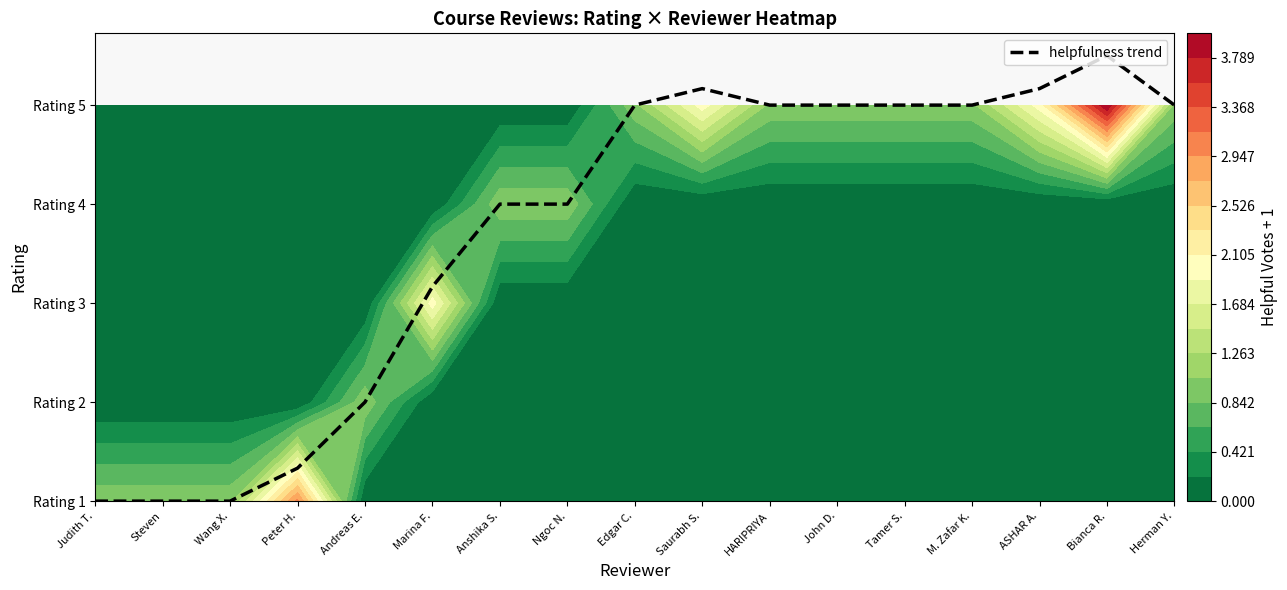

Reading left to right, what are all the values shown in this chart?

0.0	0.0	0.0	0.3	1.0	2.2	3.0	3.0	4.0	4.2	4.0	4.0	4.0	4.0	4.2	4.5	4.0